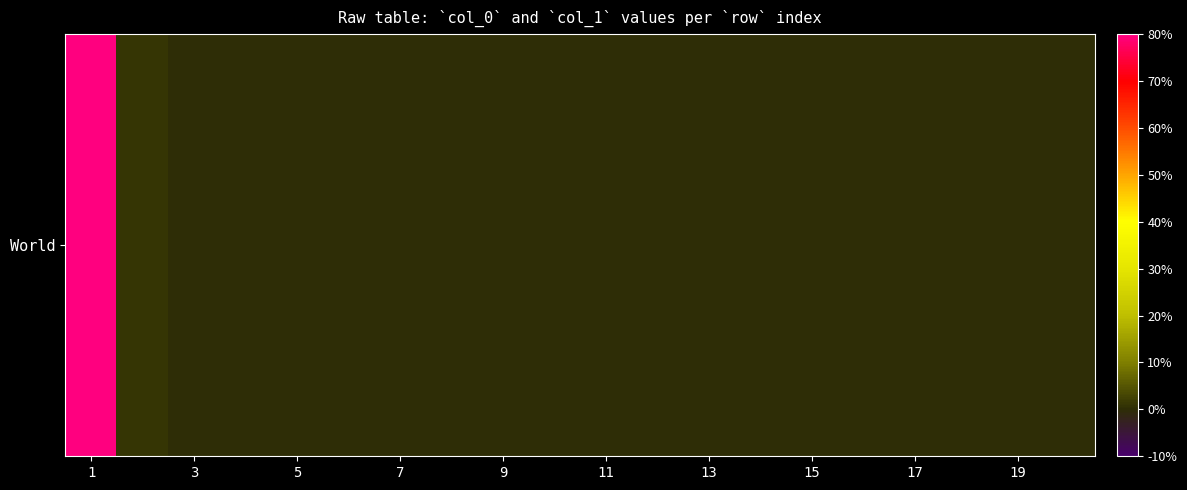

The chart shows a value of -0.7 at 19. True or false?

False